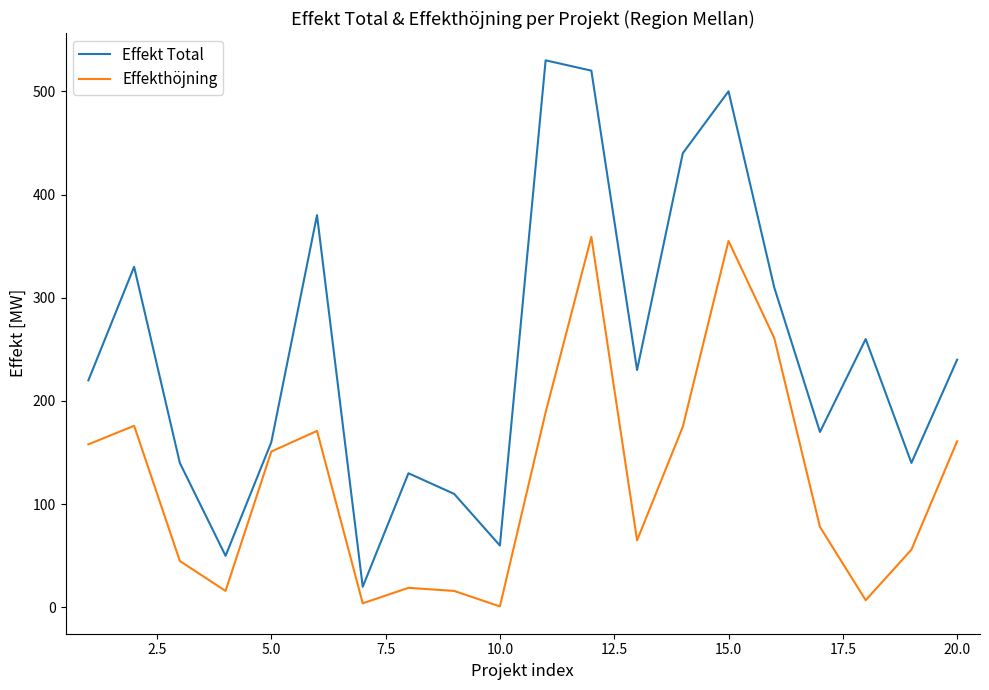

Which series has the largest total across all categories?

Effekt Total